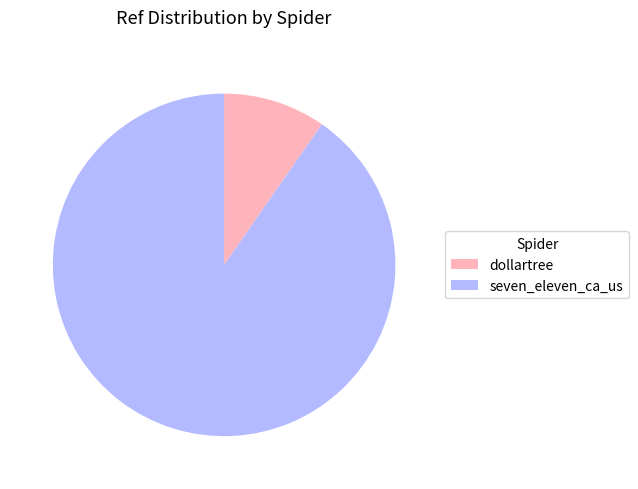

What is the largest slice in the pie chart?

seven_eleven_ca_us